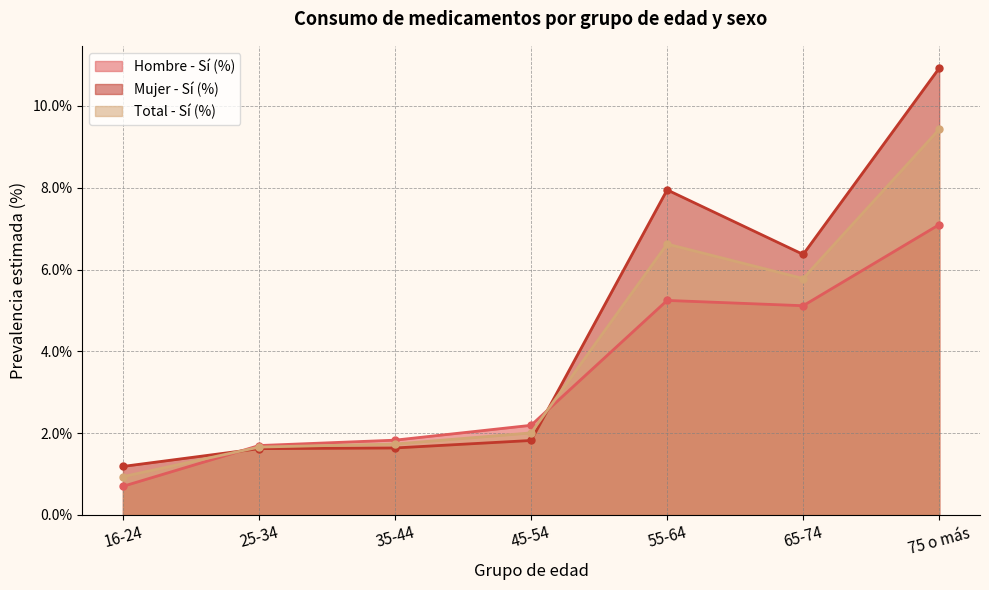

At 16-24, list the series in order from largest to smallest.

Mujer - Sí (%), Total - Sí (%), Hombre - Sí (%)